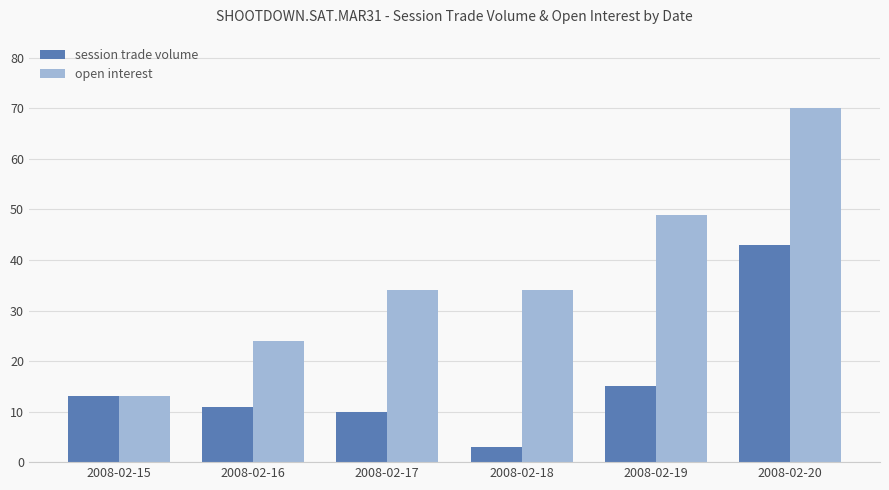

At which label is session trade volume closest to 23?

2008-02-19